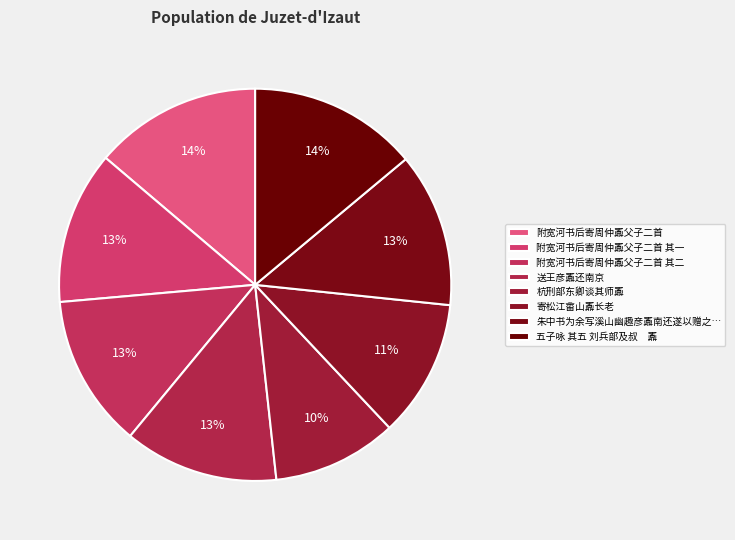

To the nearest percent, what is the average slice percentage?

12%